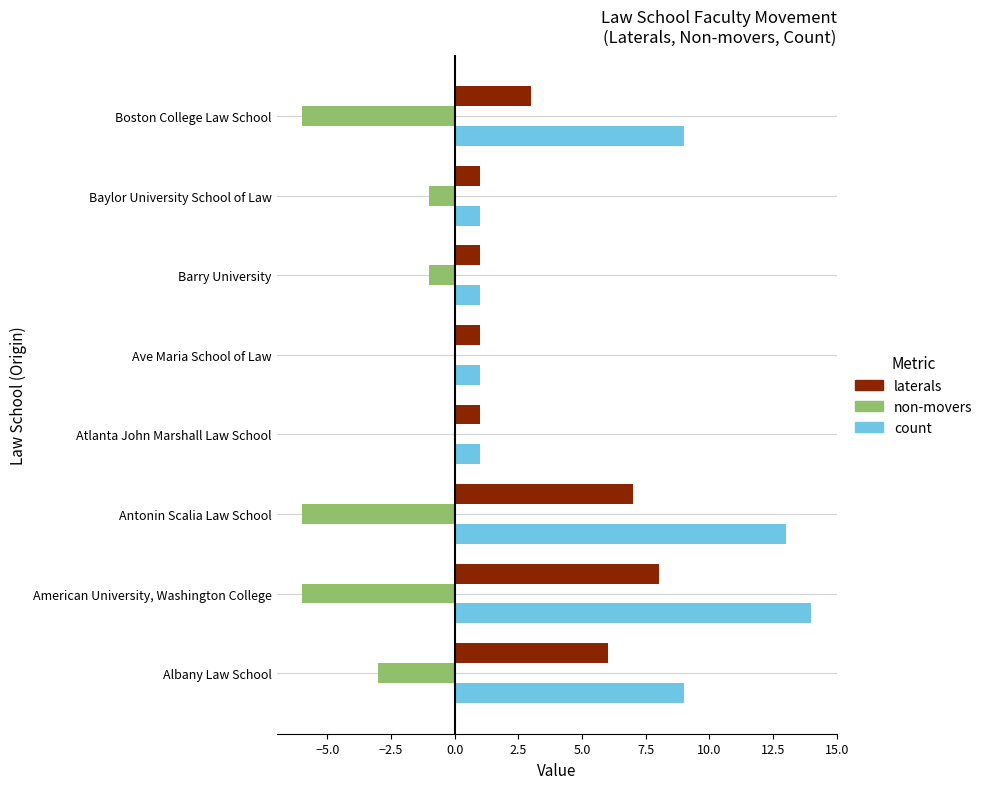

Which label corresponds to the largest value in the chart?

American University, Washington College